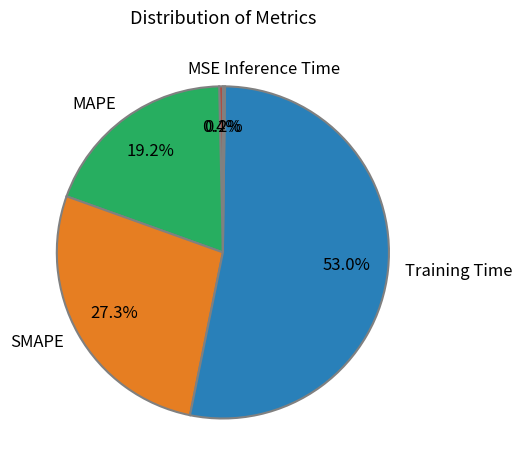

Which slice is the largest?

Training Time